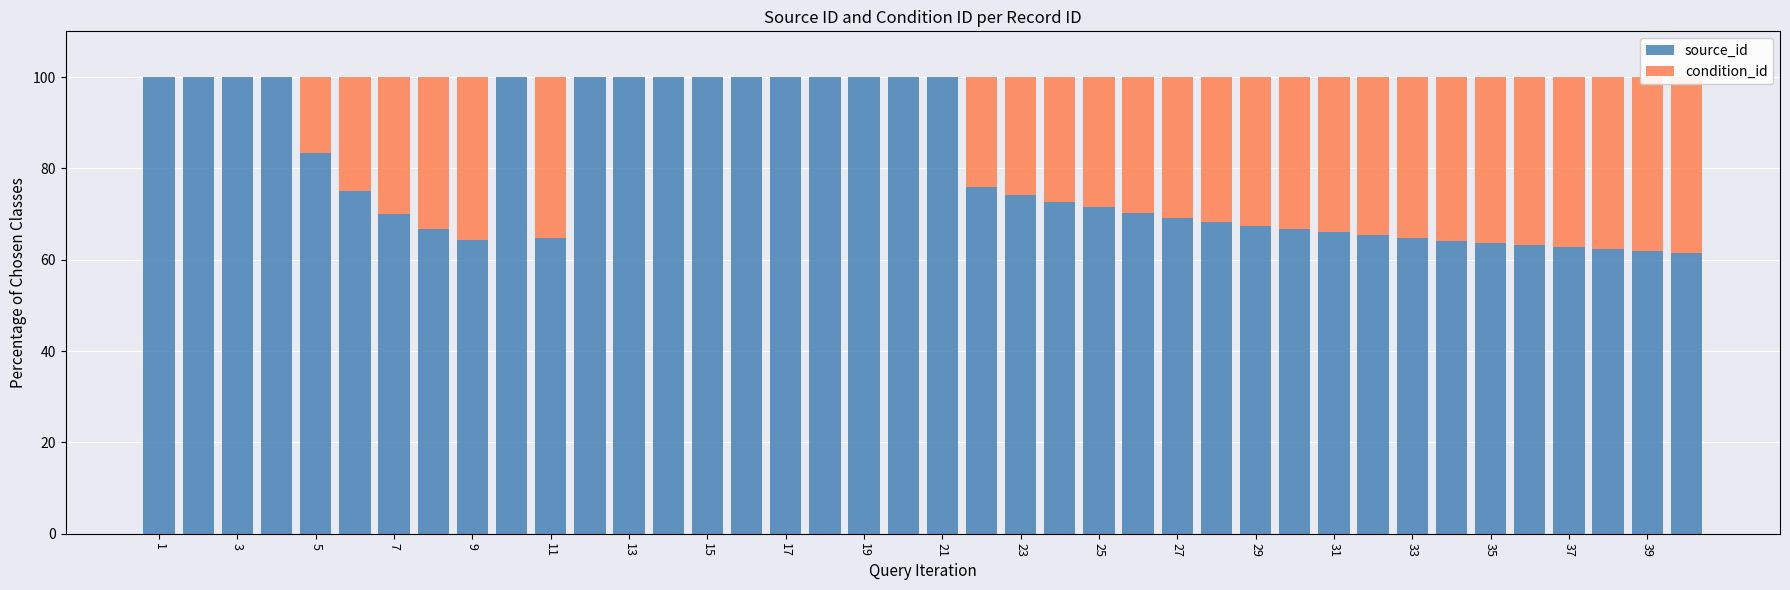

What is the spread (max minus min) of values at 29?

100.0